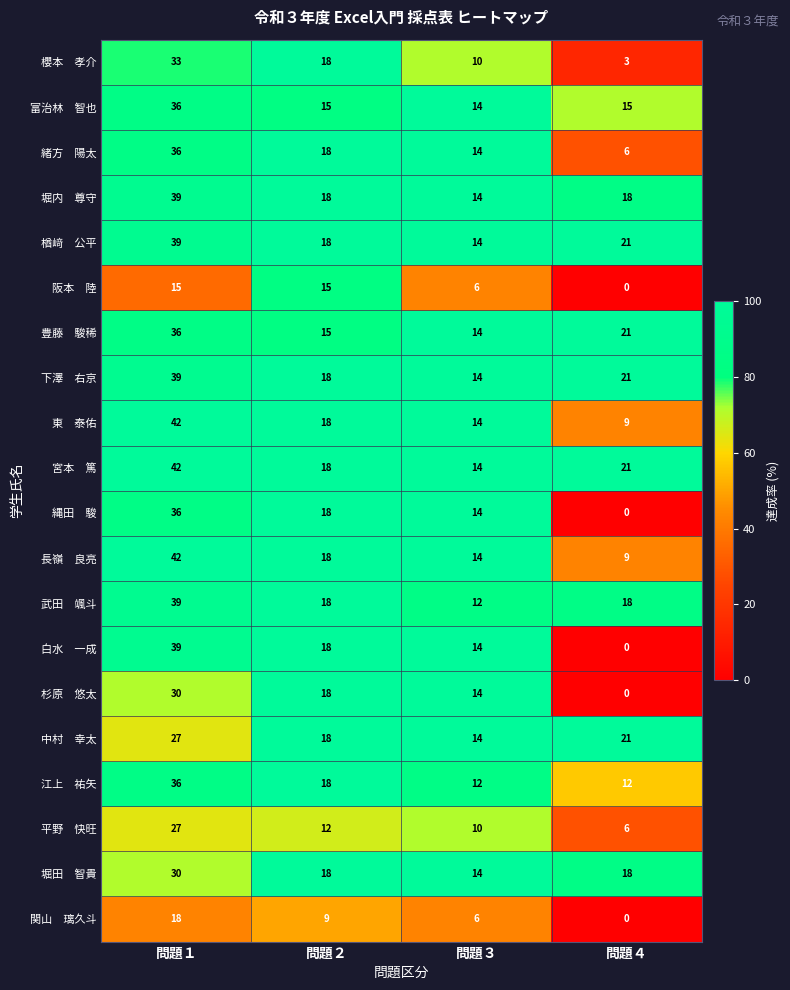

What is the maximum value shown in the chart?

42